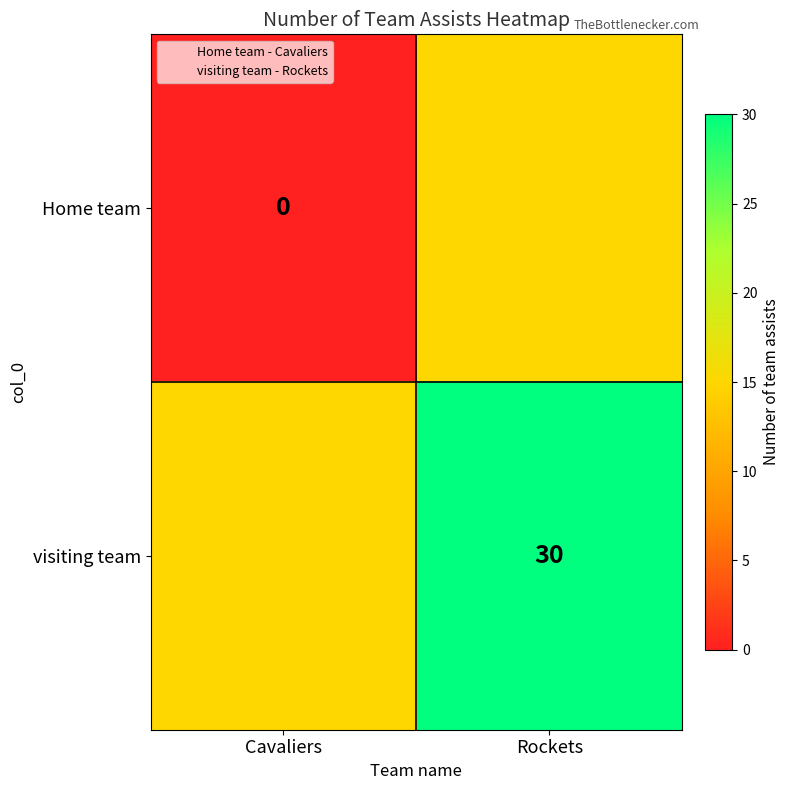

Is the value of visiting team at Rockets greater than the value of Home team at Rockets?

Yes